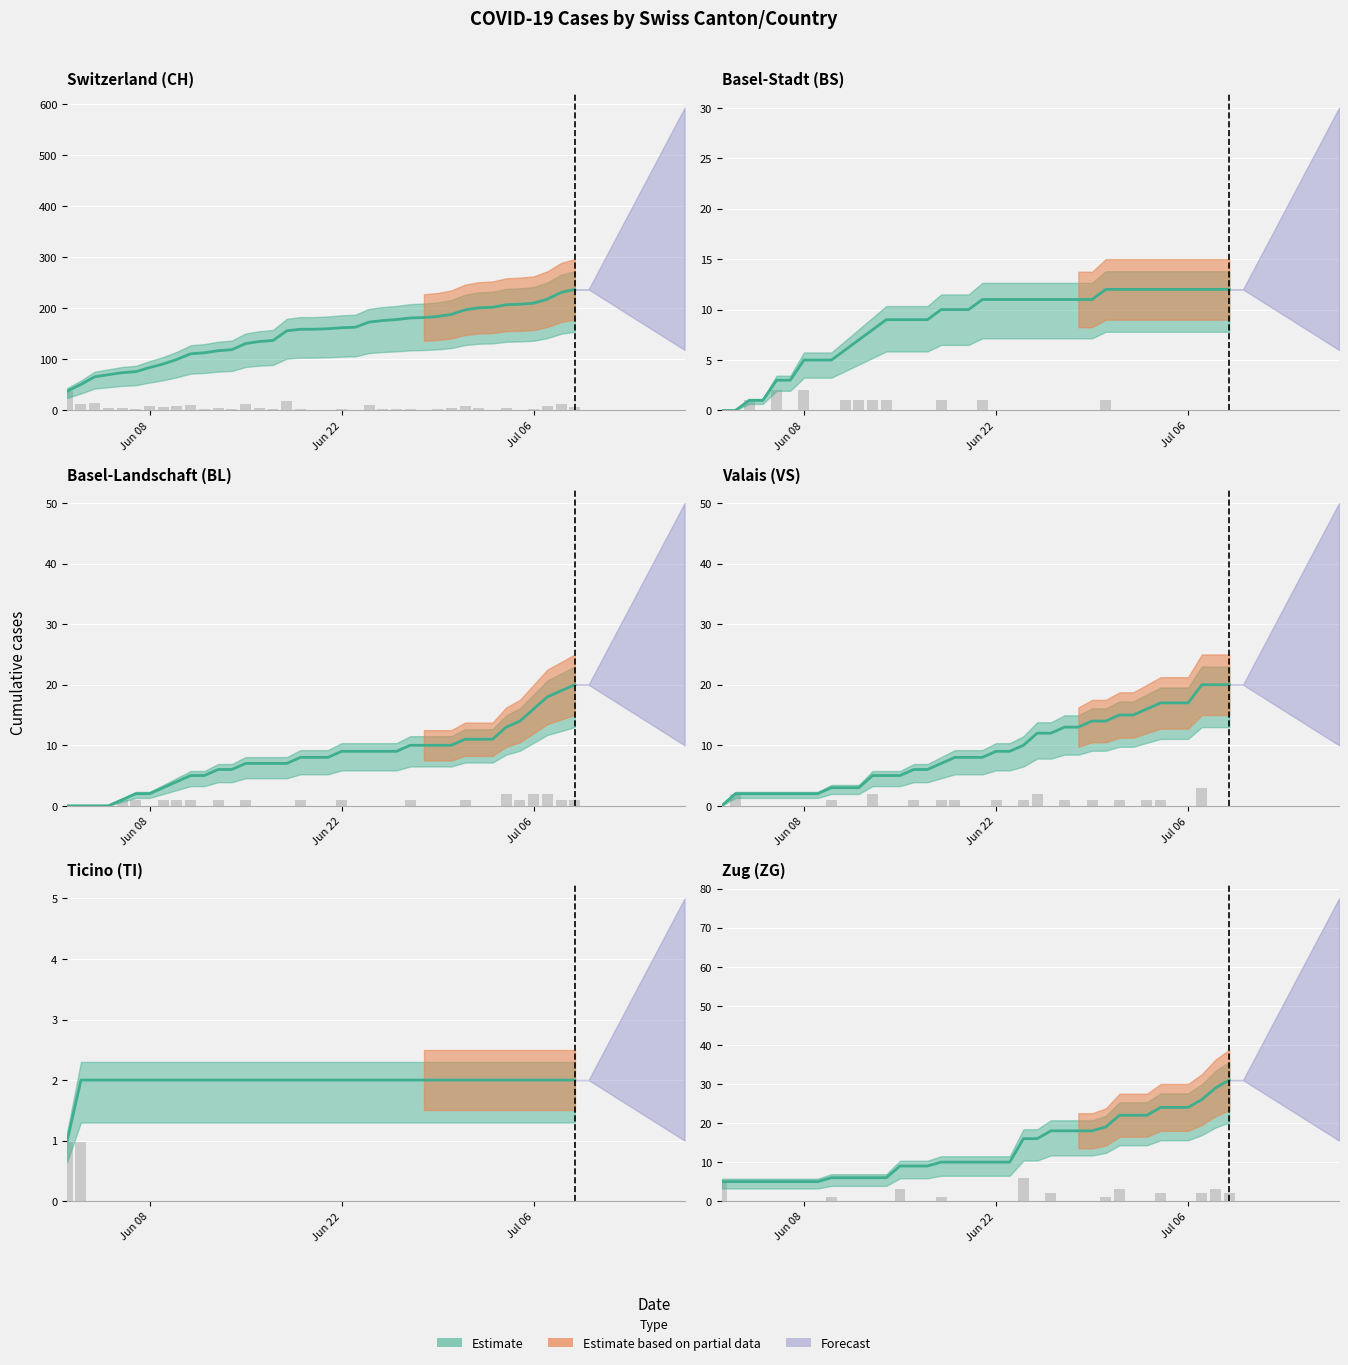

What is the difference between the maximum and second lowest values in the ZG series?

26